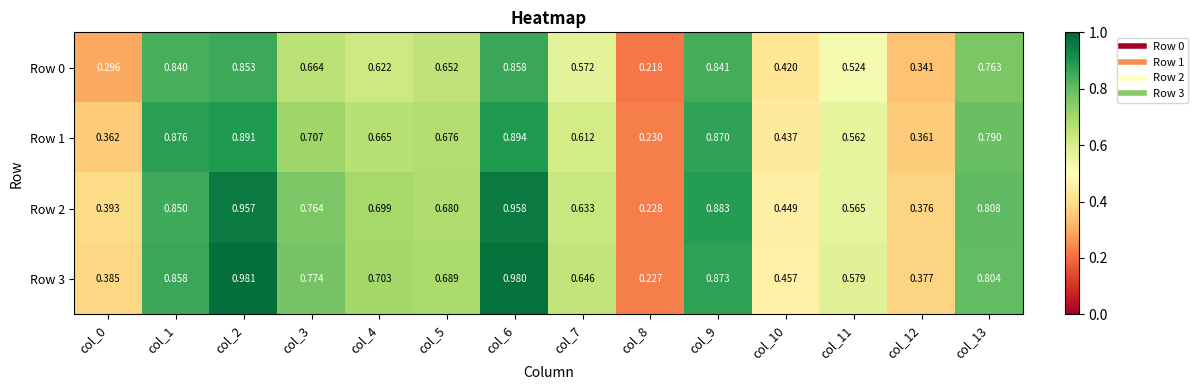

Which category has the lowest value across all series?

col_8